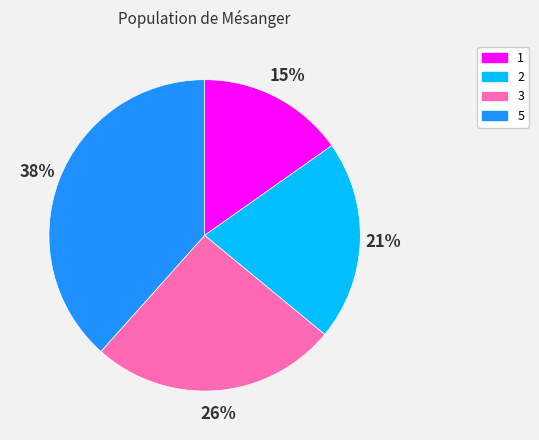

To the nearest percent, what is the difference between the 1 and 2 slice percentages?

6%